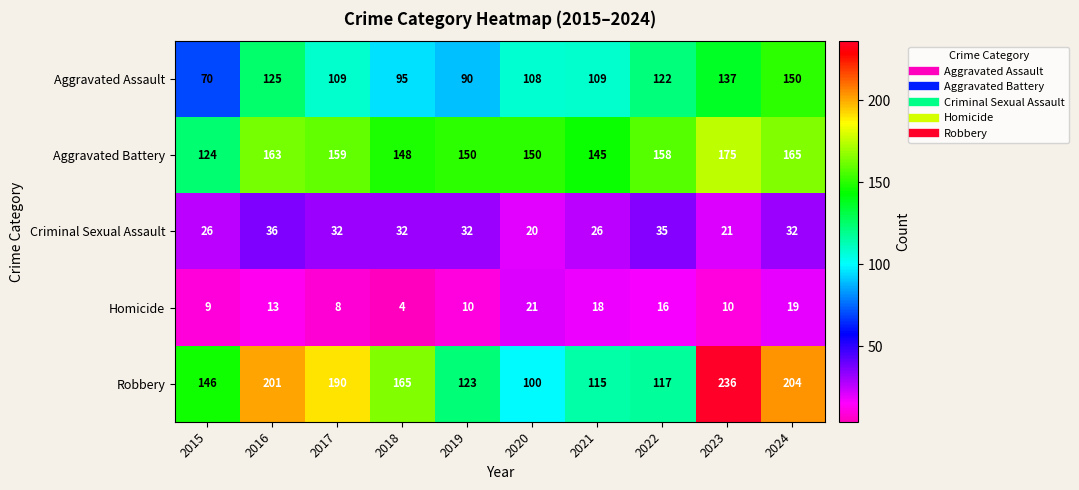

What is the lowest value of the Criminal Sexual Assault series?

20